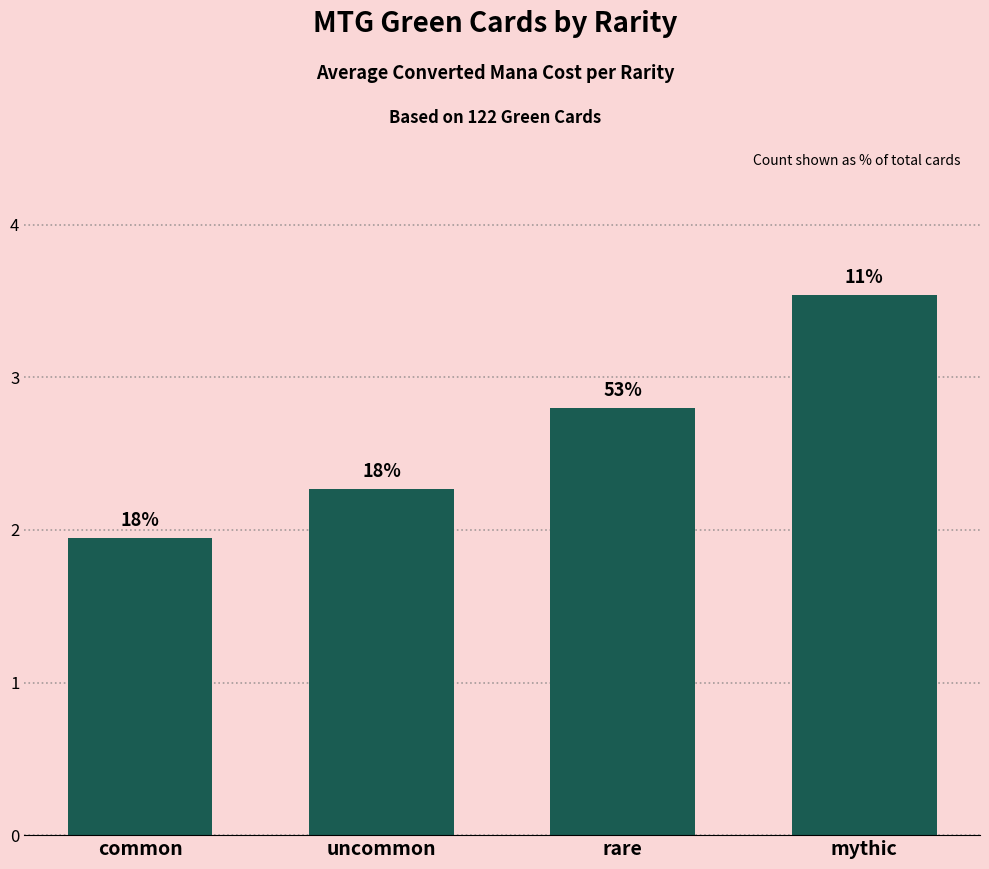

At which category does the chart reach its peak across all series?

mythic